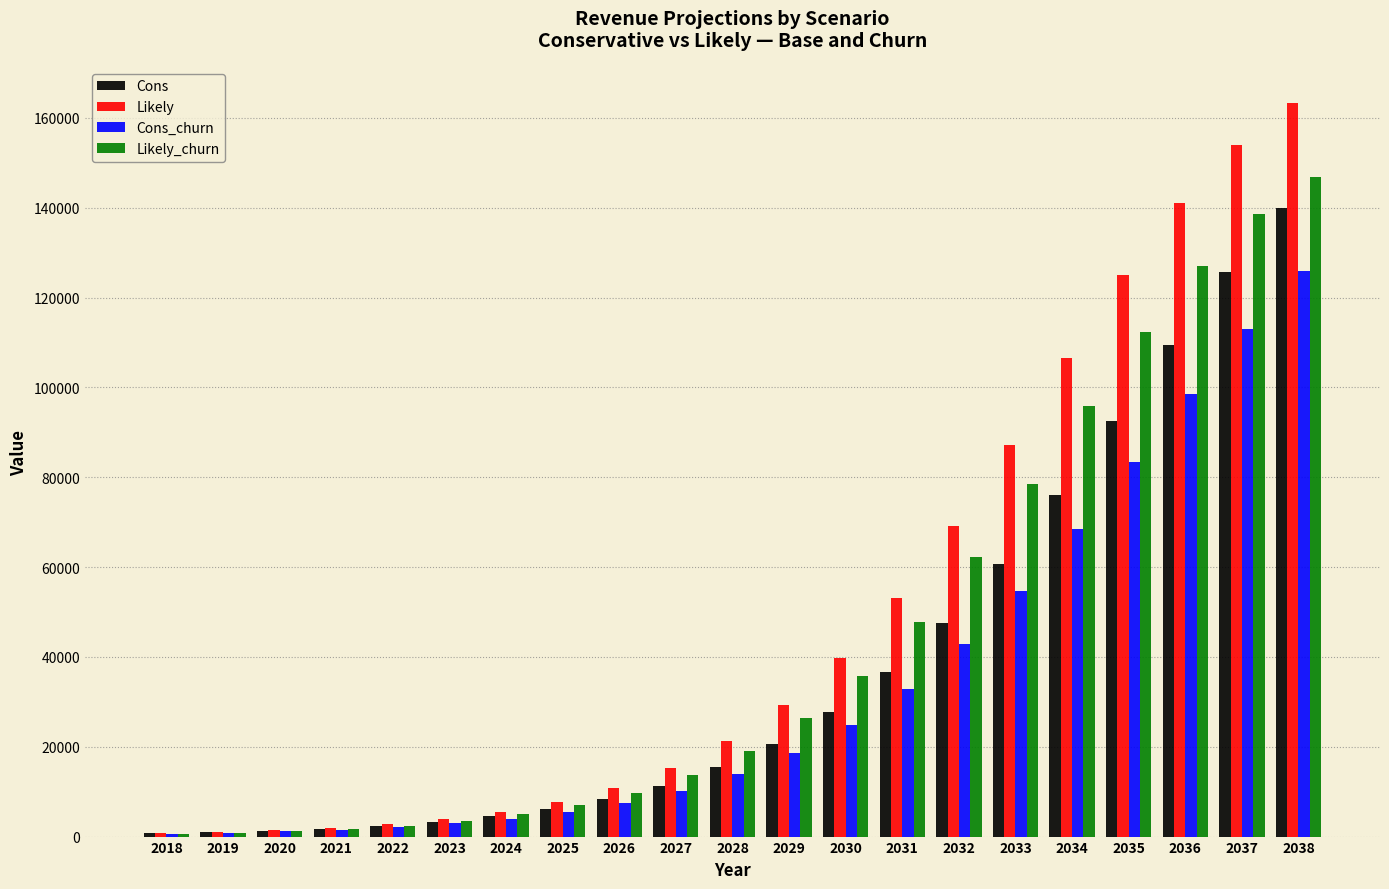

The value of Cons at 2034 is 76015.2. True or false?

True